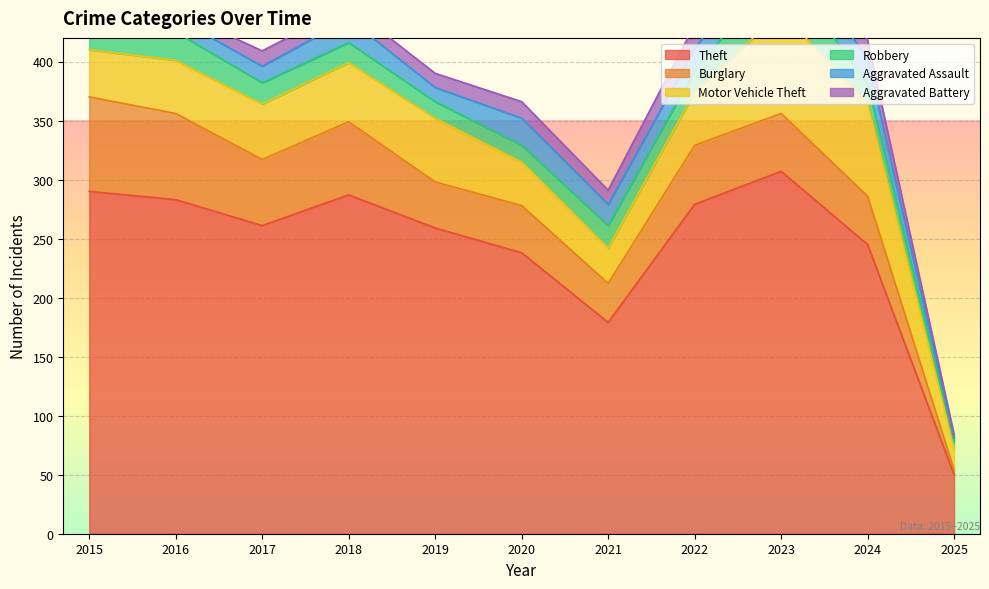

At which label does Theft reach its peak?

2023